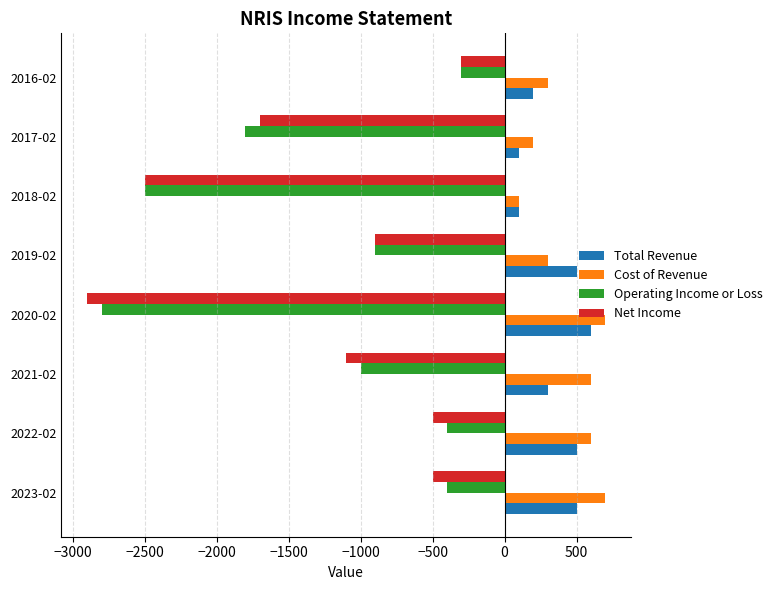

What is the total value across all series at 2022-02?

200